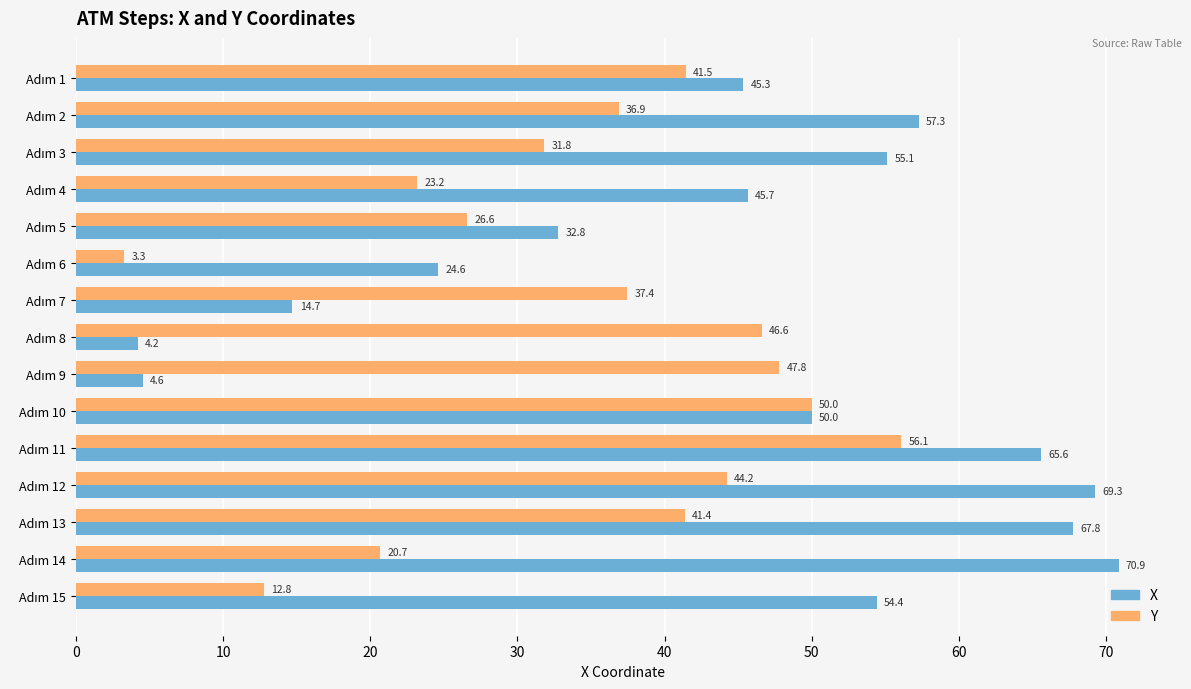

Which series has the largest total across all categories?

X